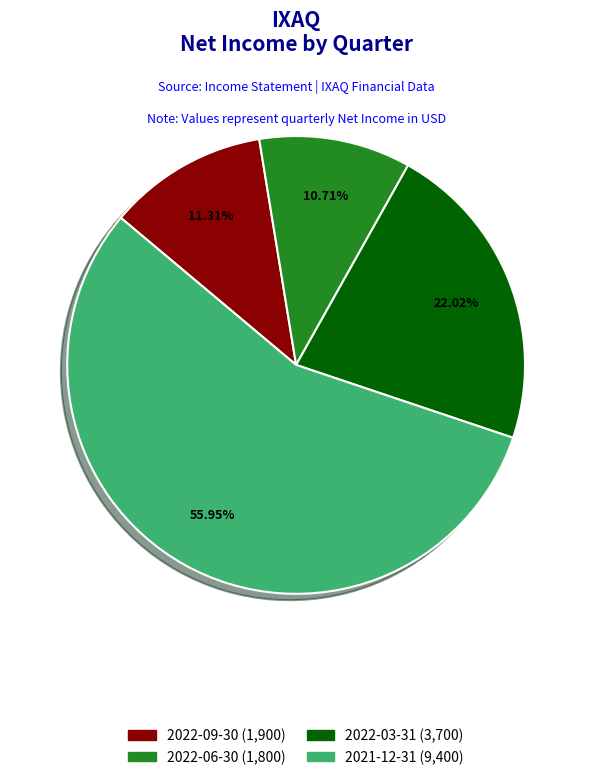

Does 2021-12-31 account for over 50% of the chart?

Yes